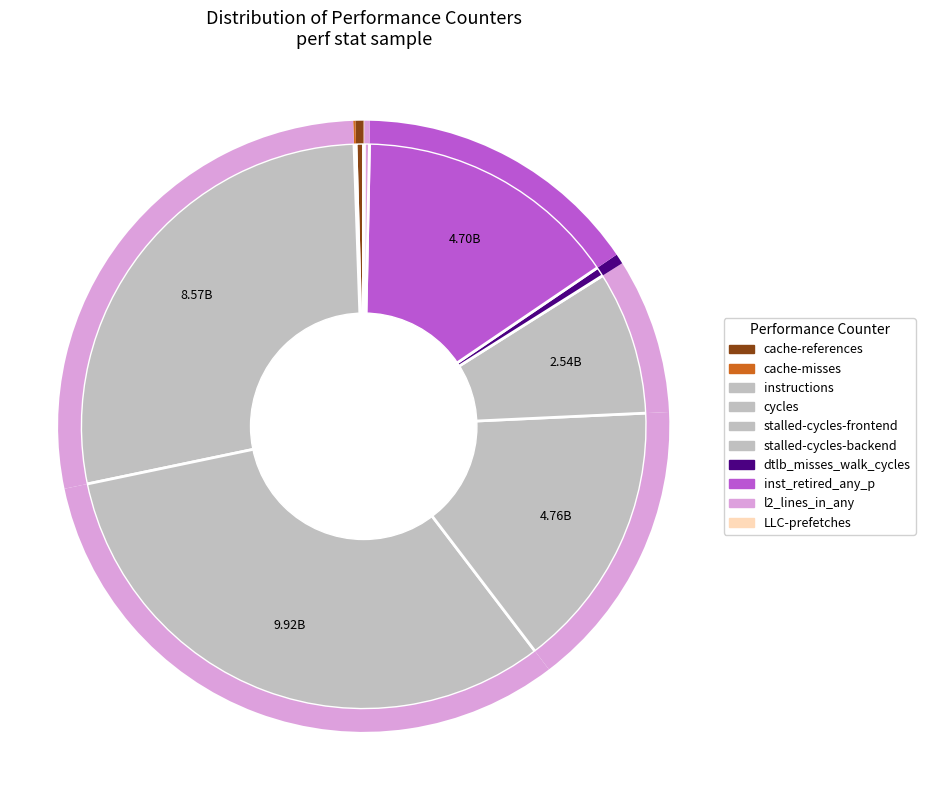

Which has a higher value, inst_retired_any_p or LLC-prefetches?

inst_retired_any_p